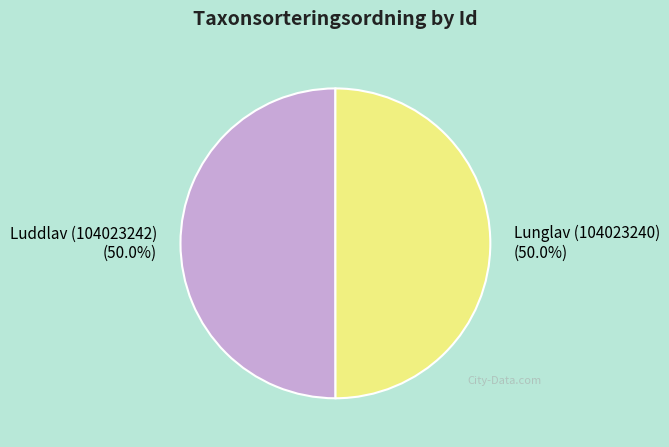

The Lunglav (104023240) slice represents 44% of the pie. True or false?

False